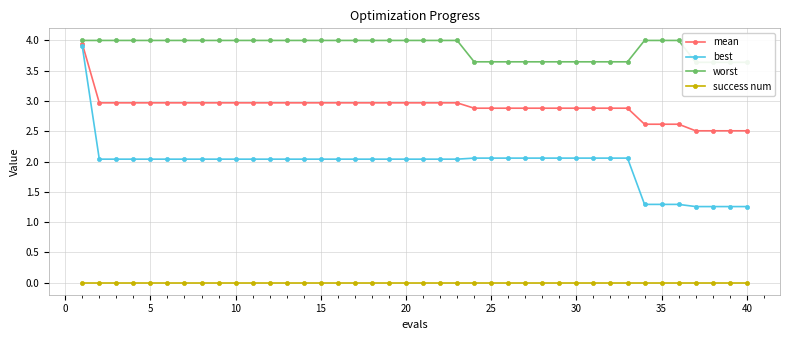

True or false: worst and success num cross at least once.

False